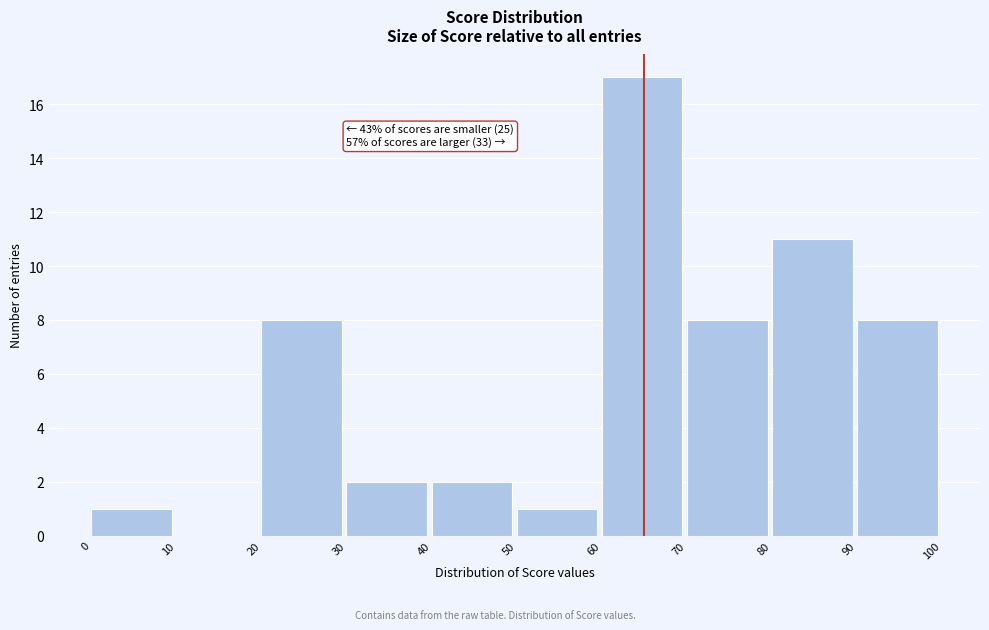

Over which range of the x-axis is the bar tallest?

60 to 70